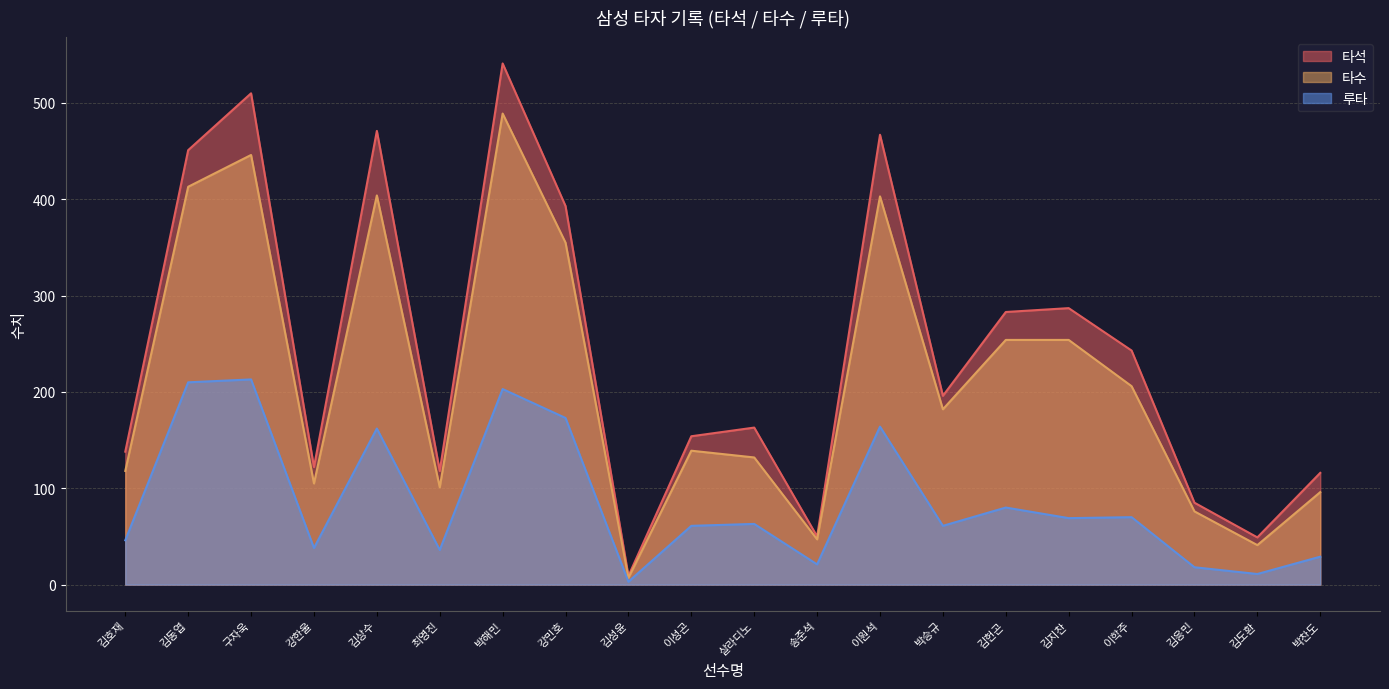

What is the minimum value shown in the chart?

3